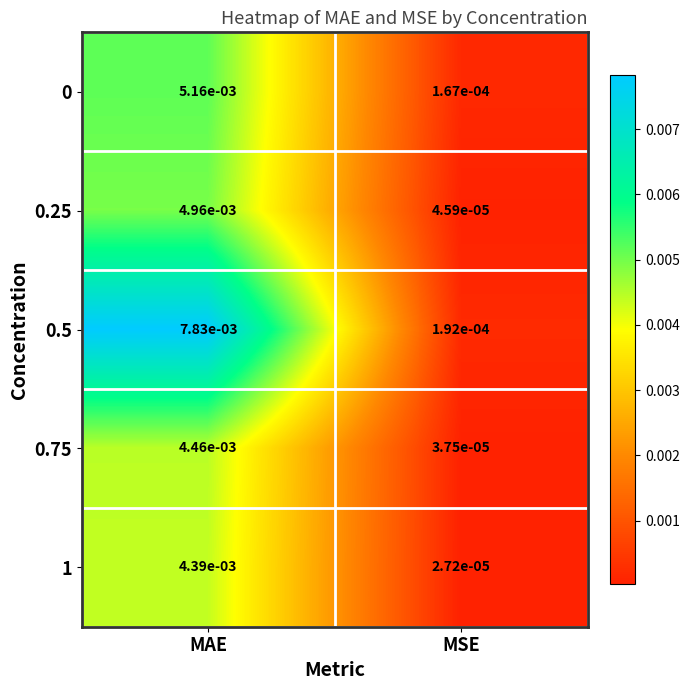

At which label is 1 closest to 0?

MSE